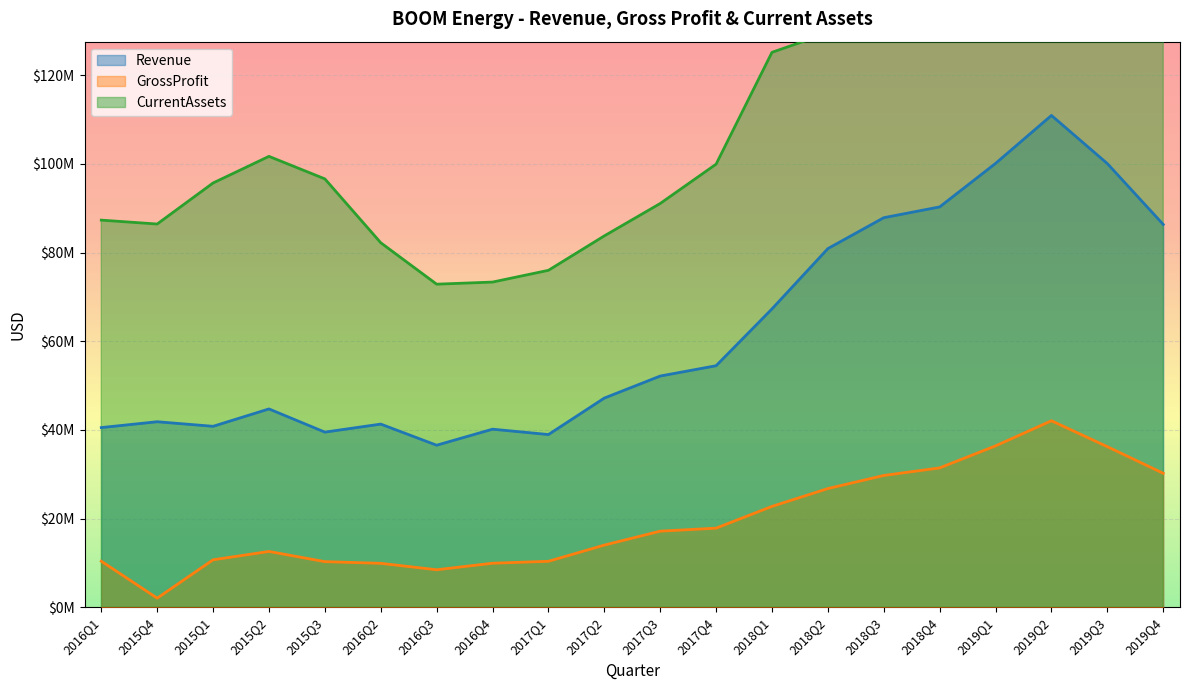

In GrossProfit, how many points are higher than both neighbors (excluding endpoints)?

2